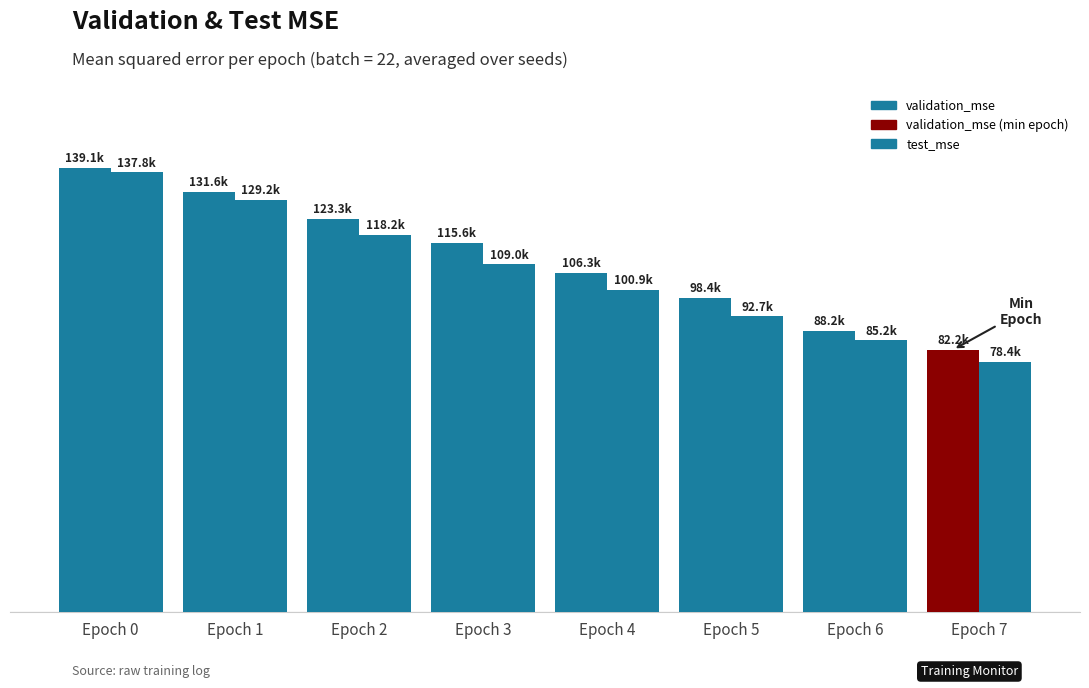

Does the chart contain any negative values?

No